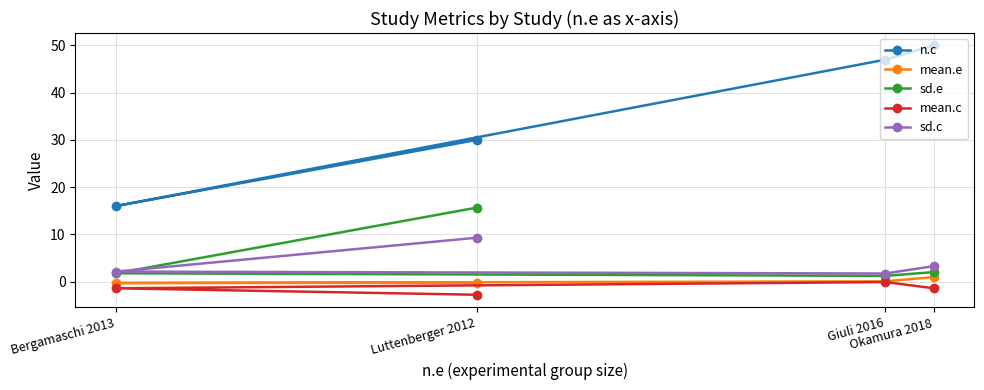

What is the average value of the n.c series?

35.8